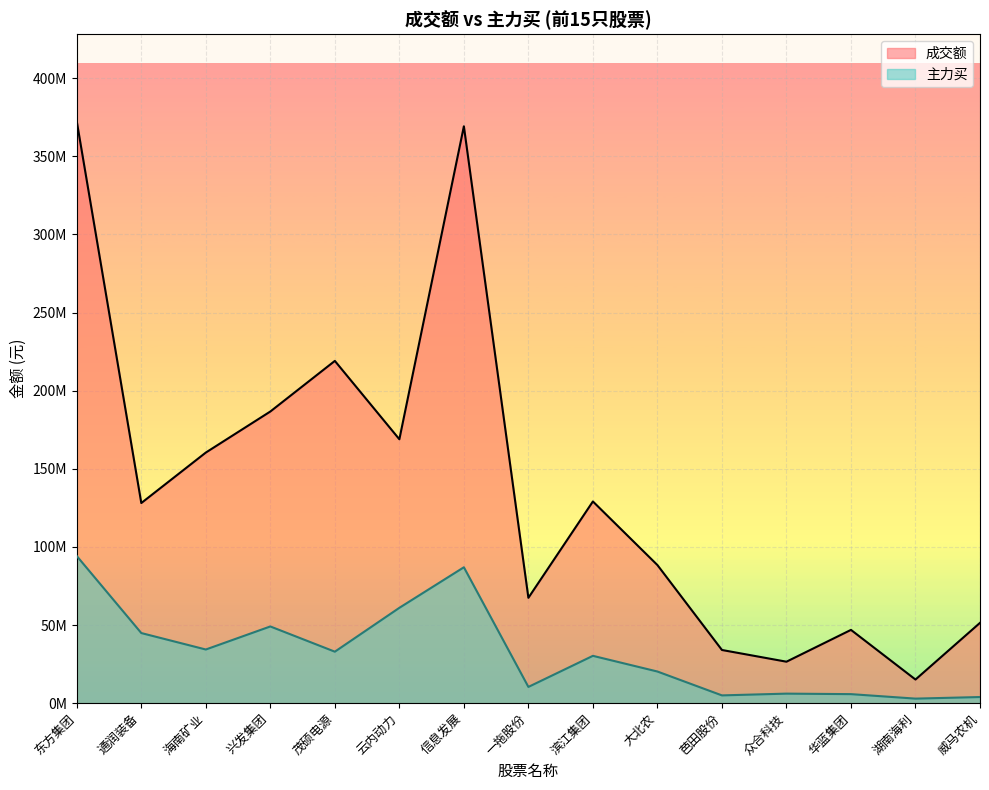

True or false: 主力买 and 成交额 intersect in this chart.

False